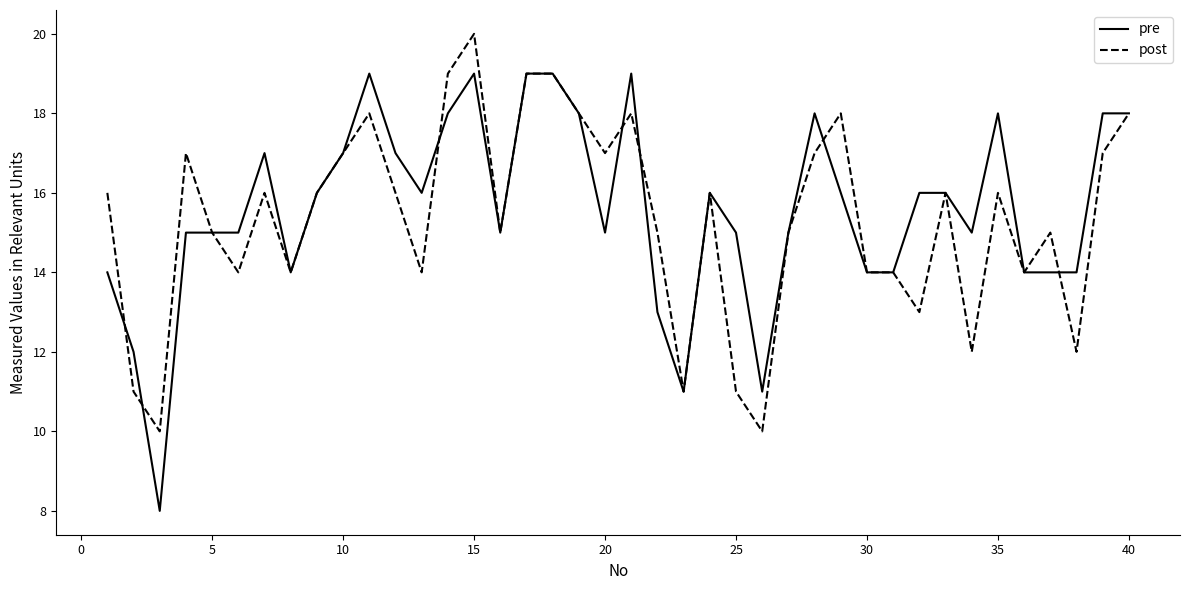

Rank the series by their average value, from lowest to highest.

post, pre